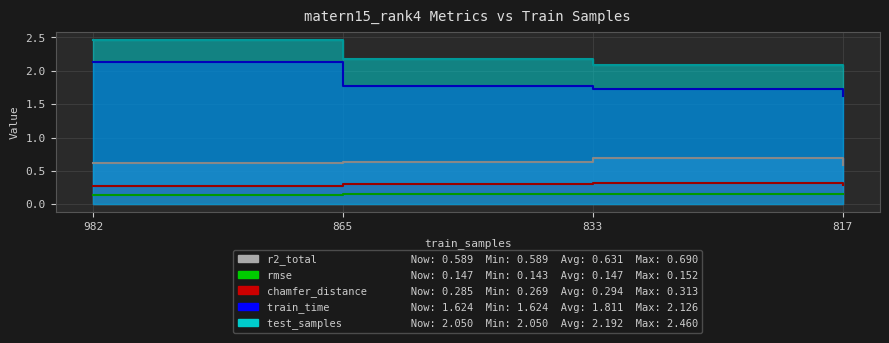

How many lines are shown in the chart?

5